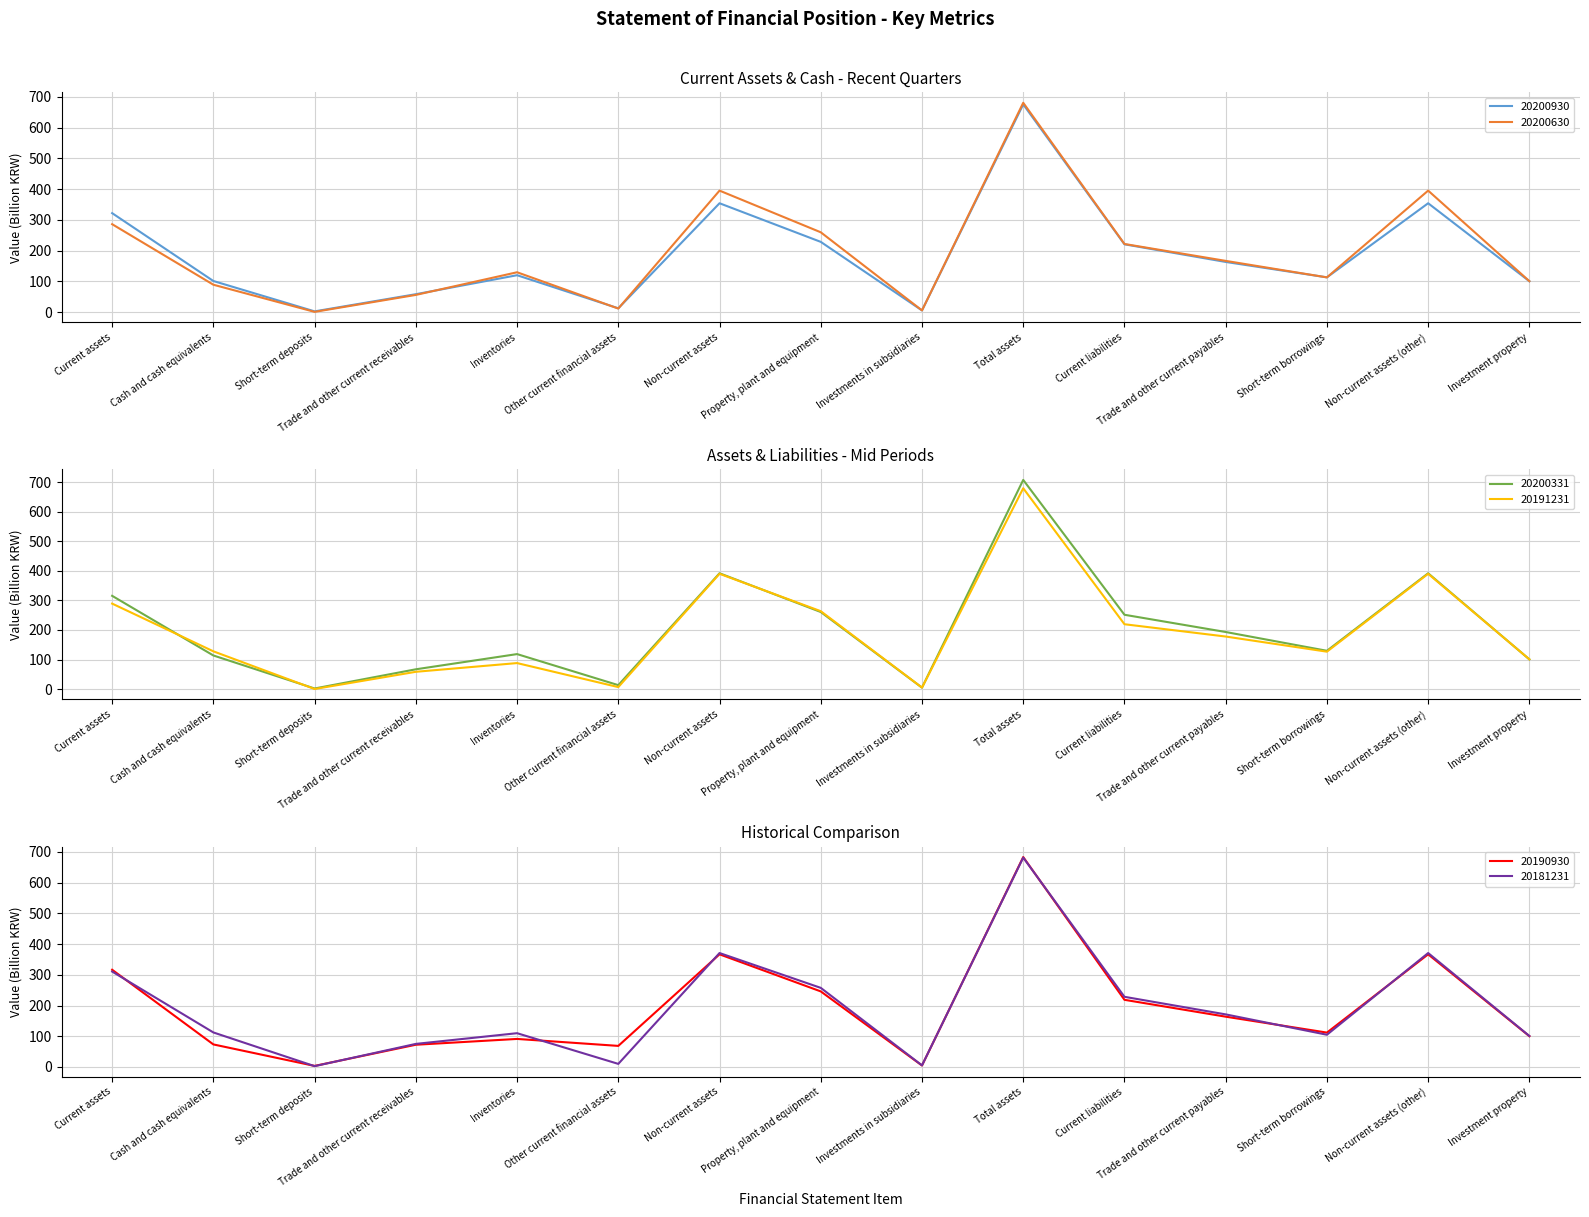

At how many categories does at least one series exceed 678?

1